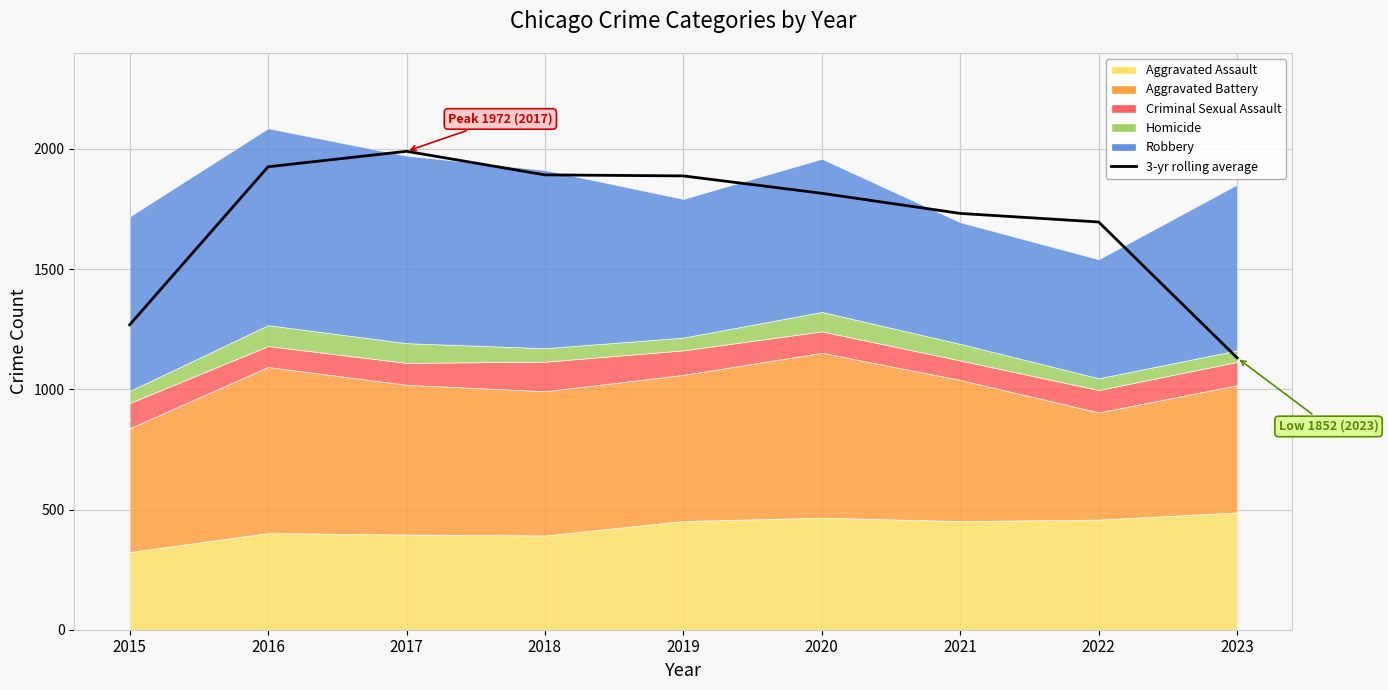

Where is the data nearest to the value 1560?

2022